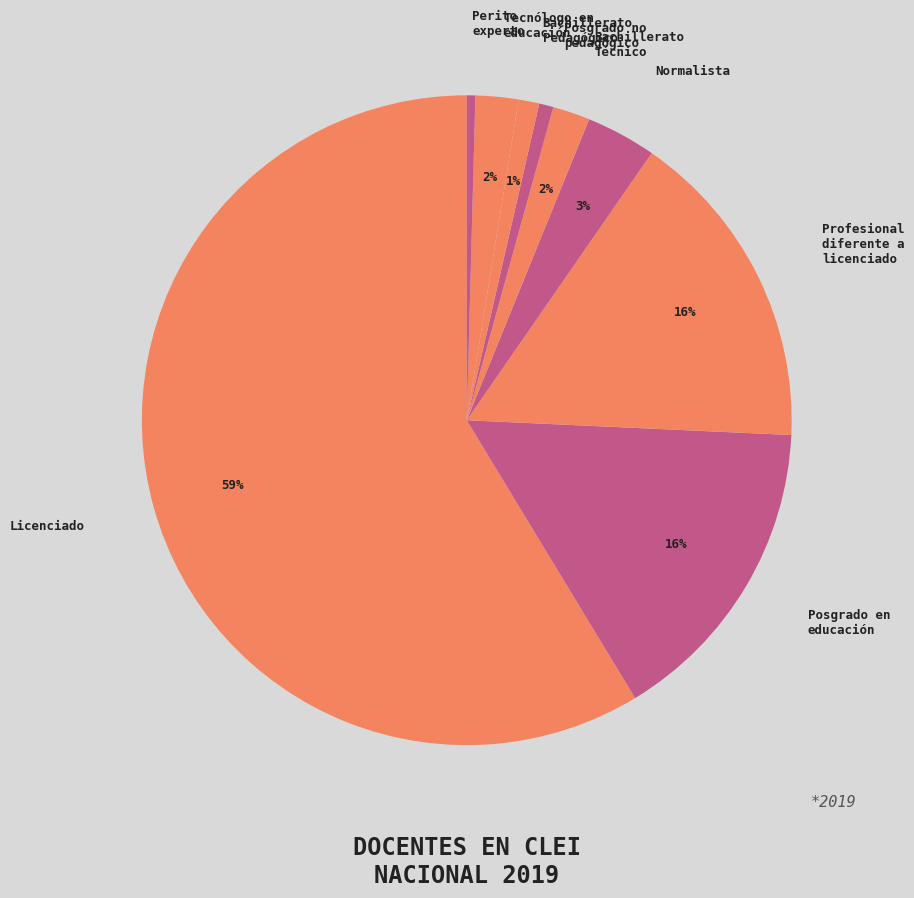

To the nearest percent, what is the average slice percentage?

11%